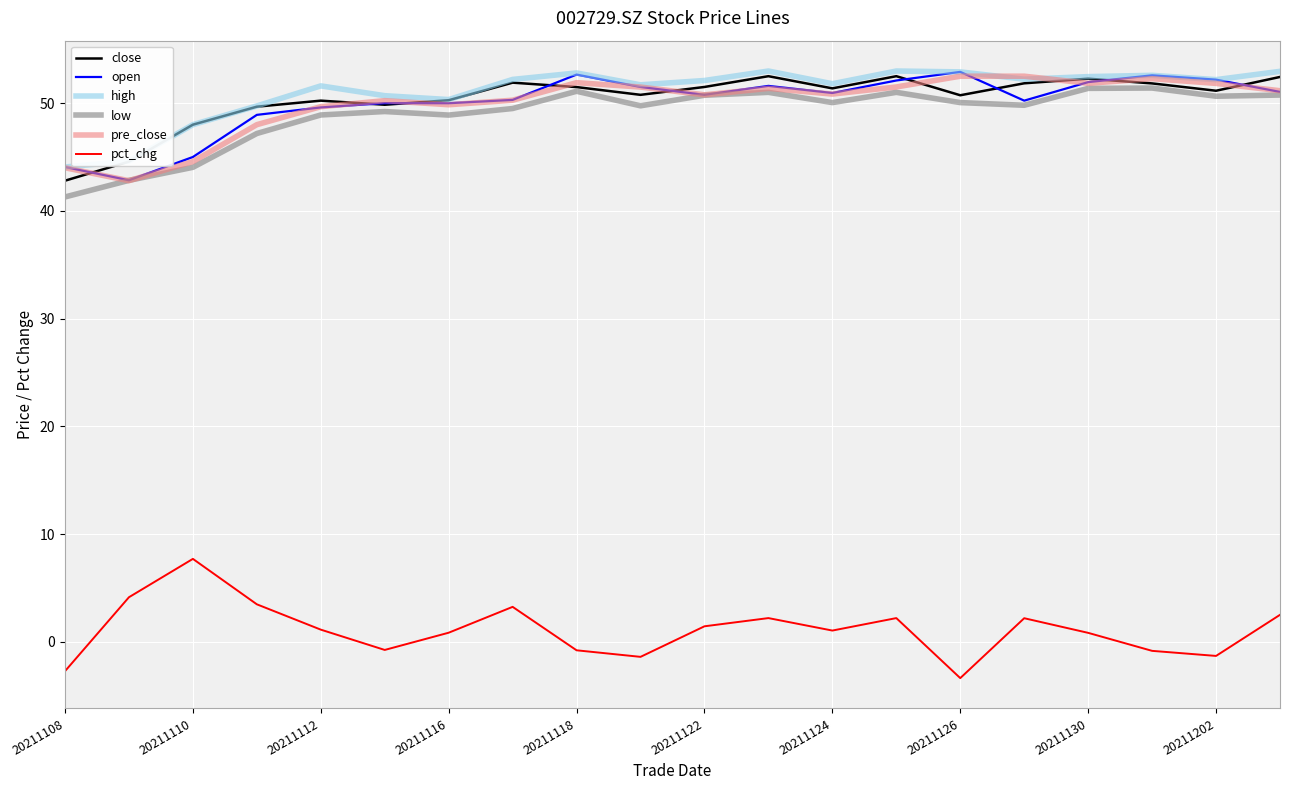

True or false: pct_chg and low intersect in this chart.

False